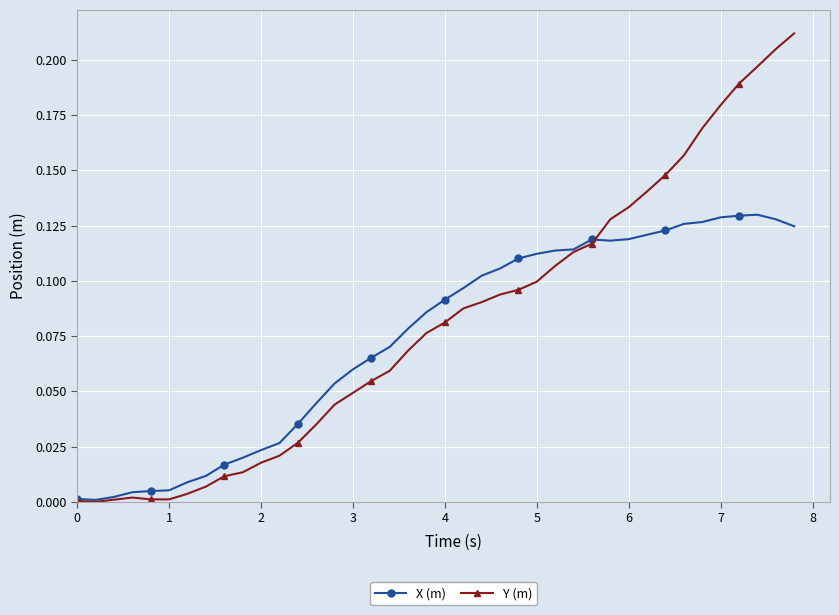

List the series in order of their peak value, lowest first.

X (m), Y (m)